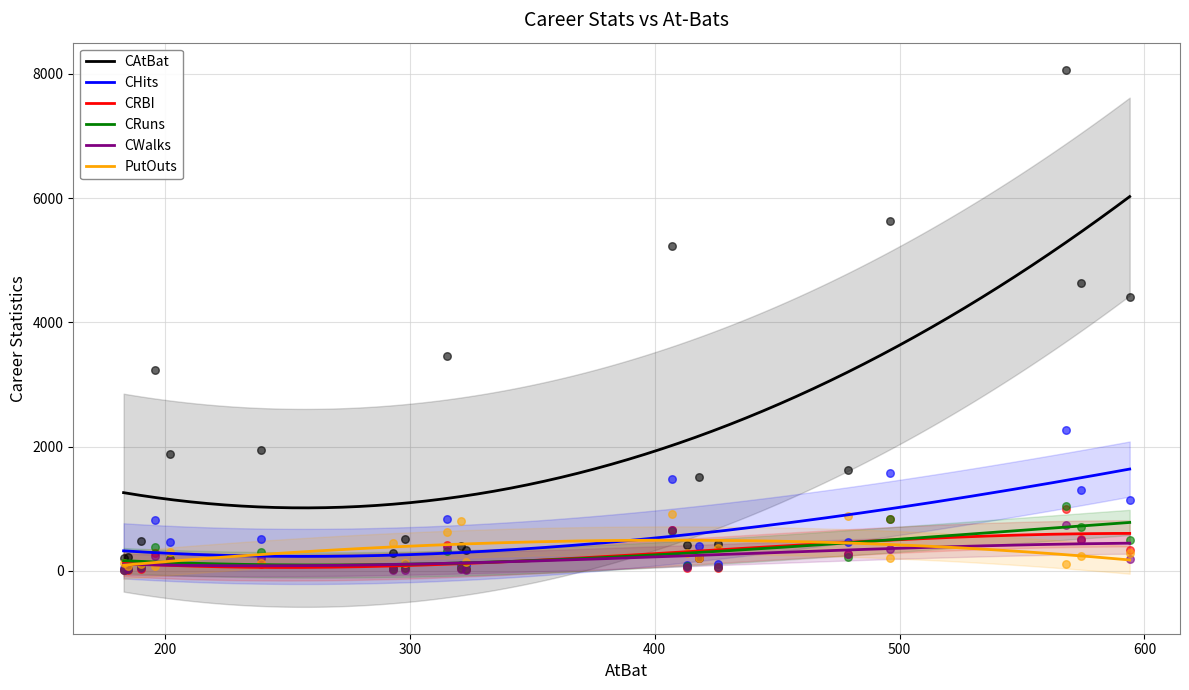

What is the total value across all series at 479?

3714